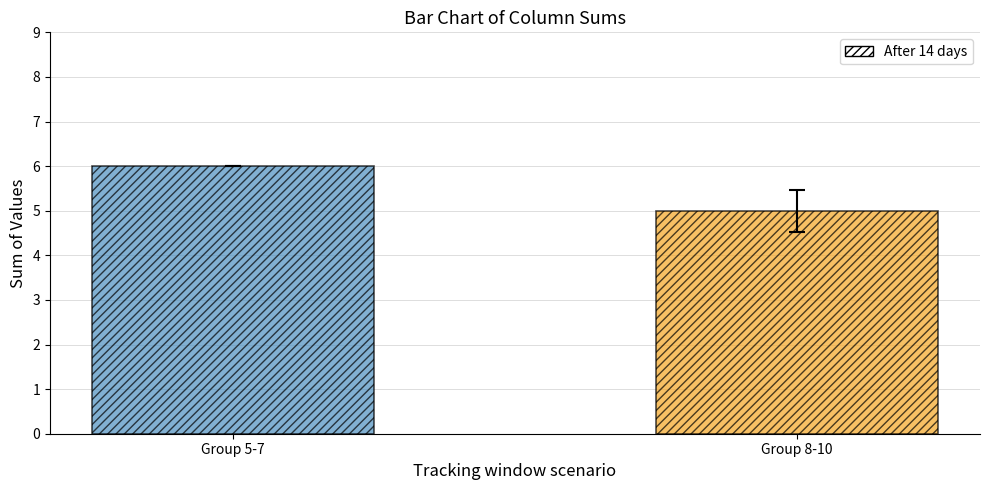

What is the difference between the maximum and minimum values?

1